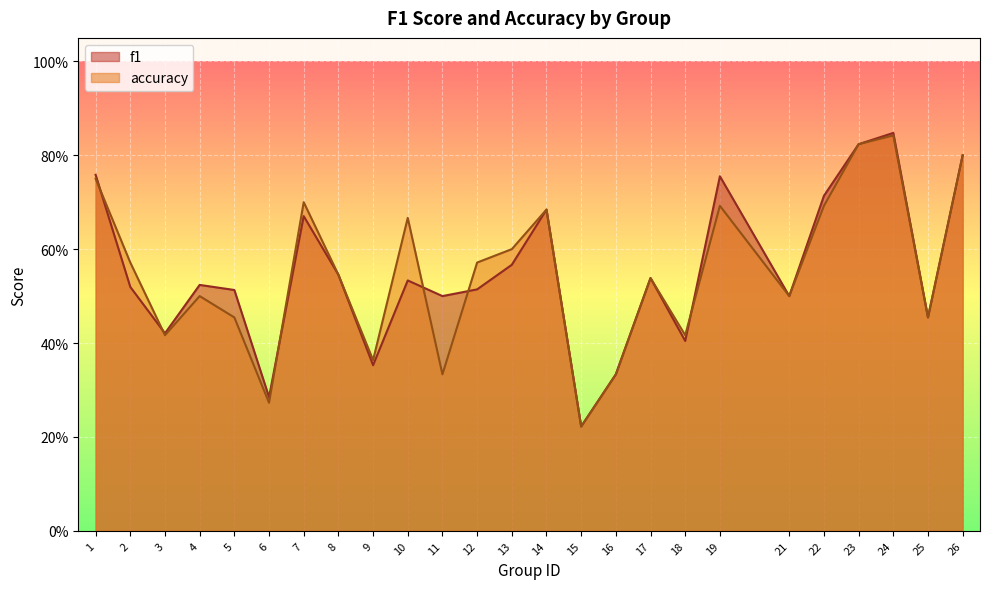

What are all the series names shown in the legend?

f1, accuracy